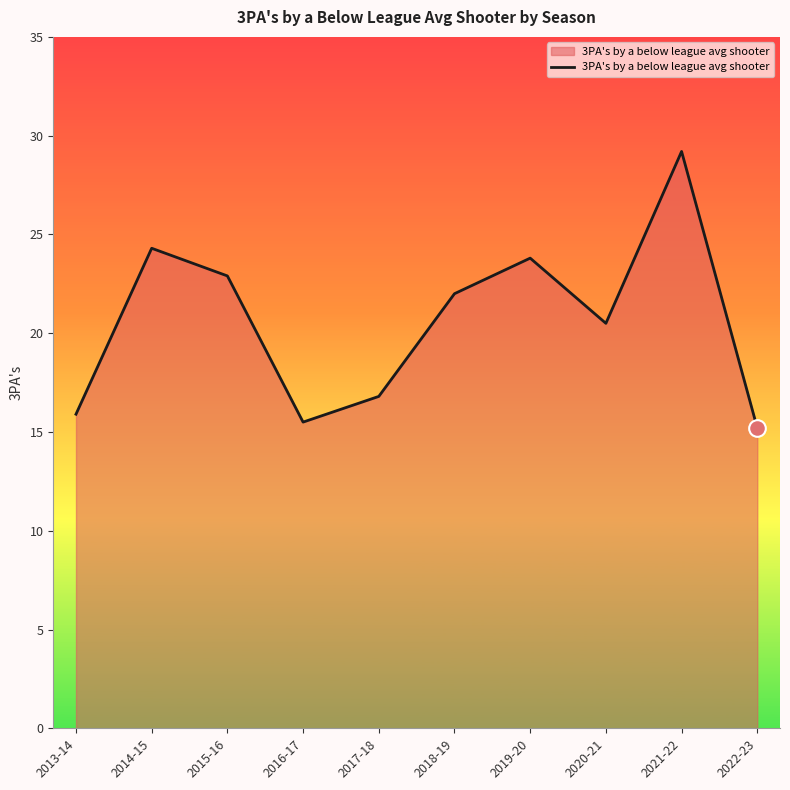

What position from the right is 2014-15?

9